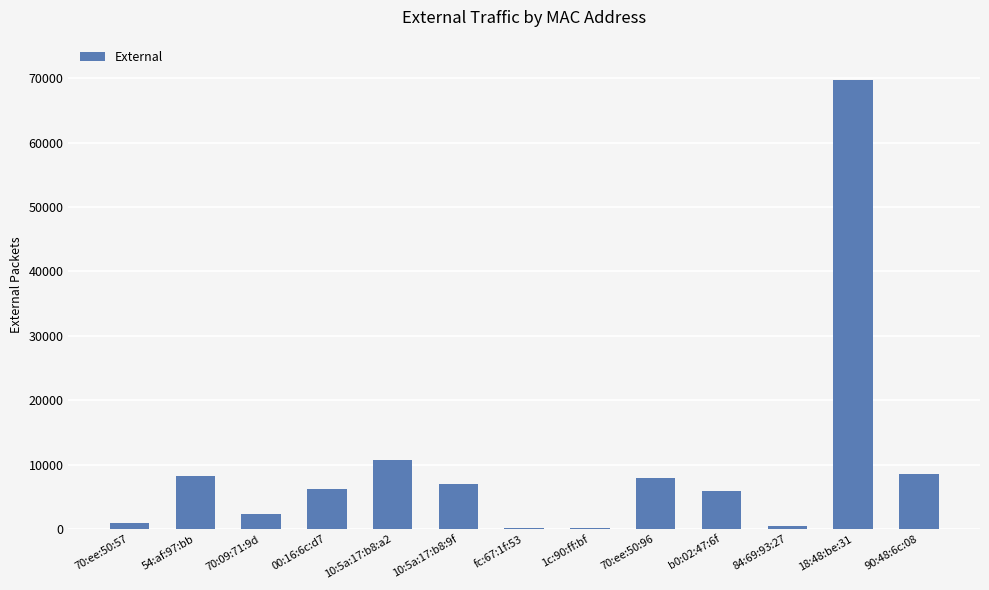

The value at 70:09:71:9d is 2295. True or false?

True